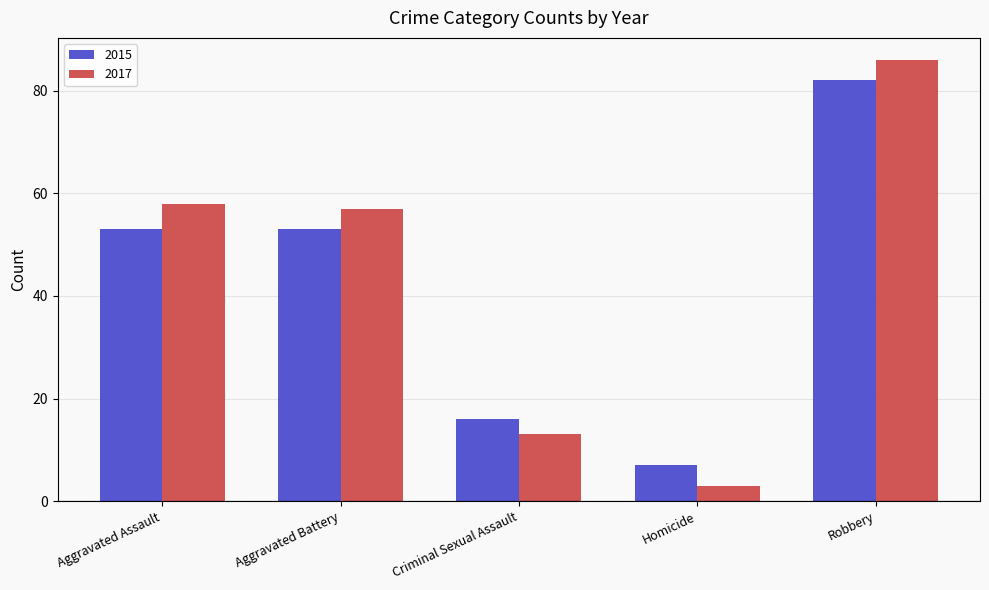

What is the label of the 2nd bar from the right?

Homicide